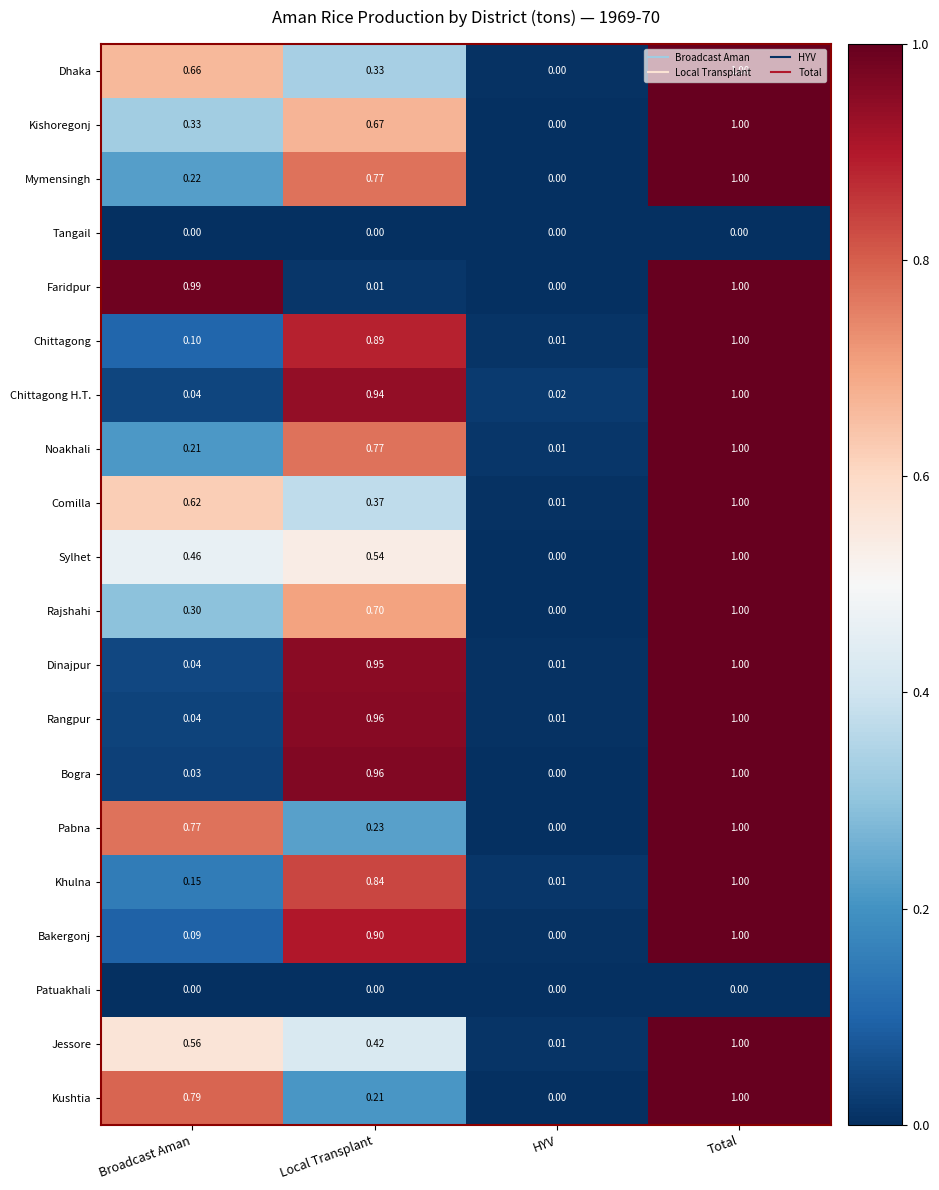

Which series has the largest total across all categories?

Rangpur